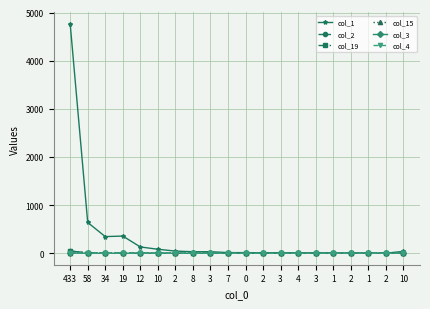

Rank the series at 1 from highest to lowest value.

col_1, col_2, col_19, col_15, col_3, col_4